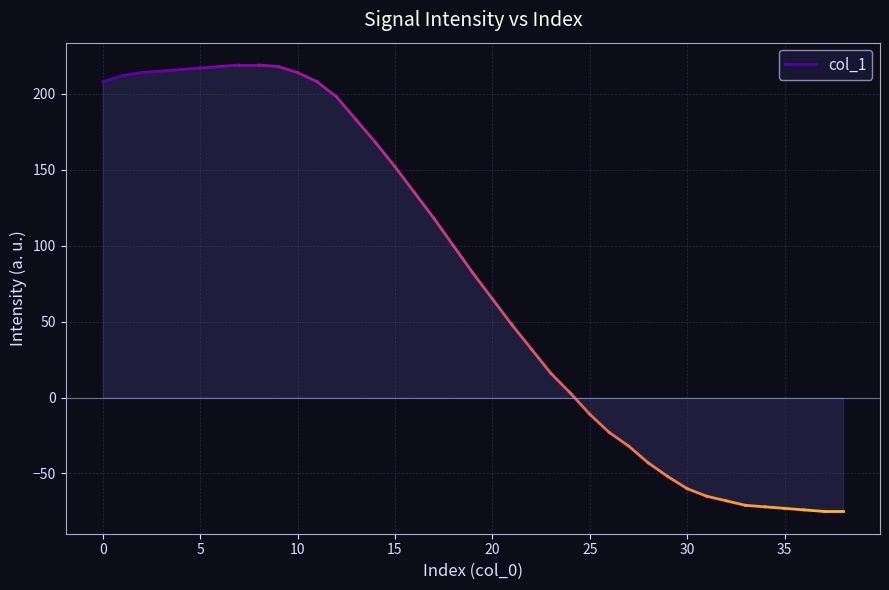

What is the minimum value shown in the chart?

-75